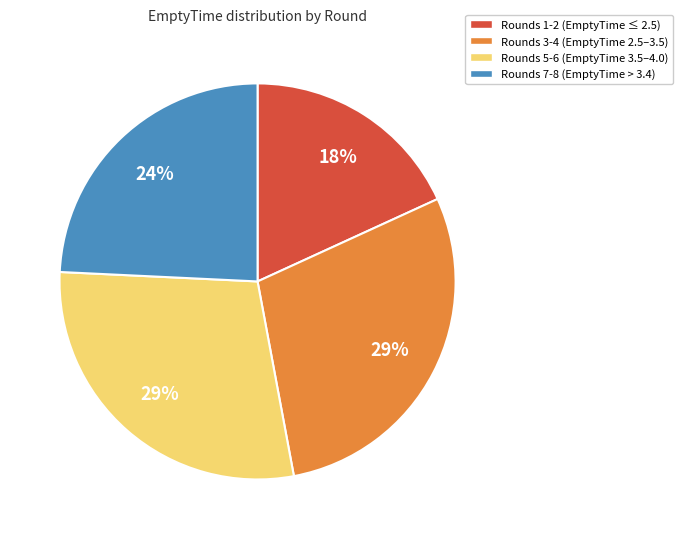

How many segments does this pie chart have?

4